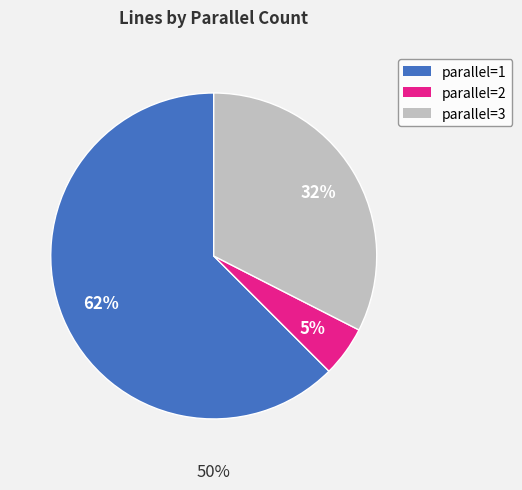

Does parallel=2 represent more than half of the total?

No